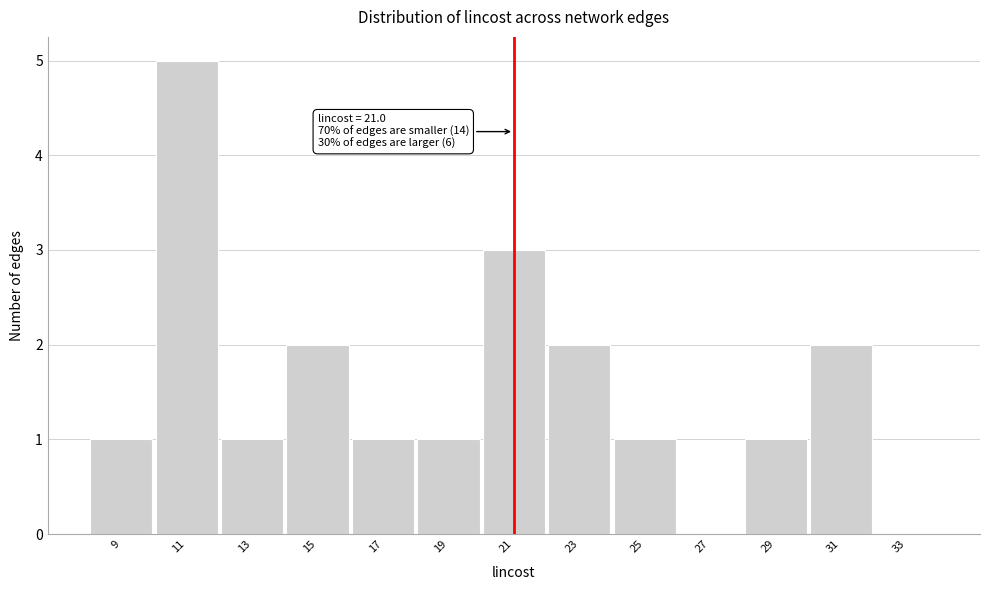

Which range on the x-axis has the tallest bar?

10 to 12